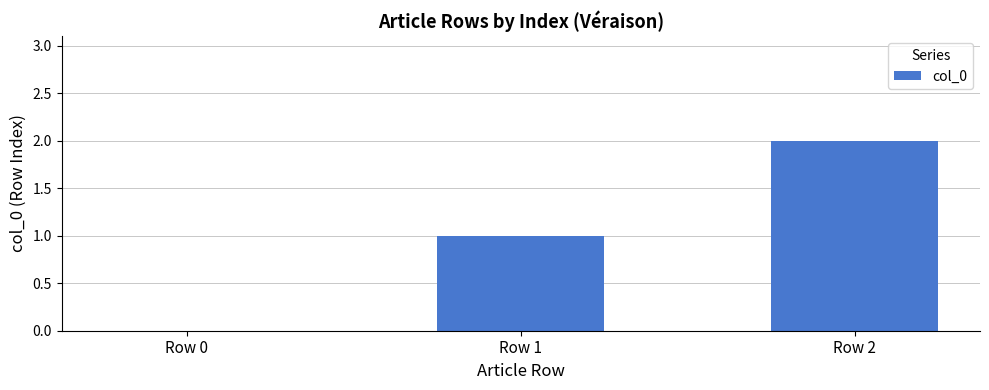

Reading right to left, what are all the values shown in this chart?

Row 2=2	Row 1=1	Row 0=0